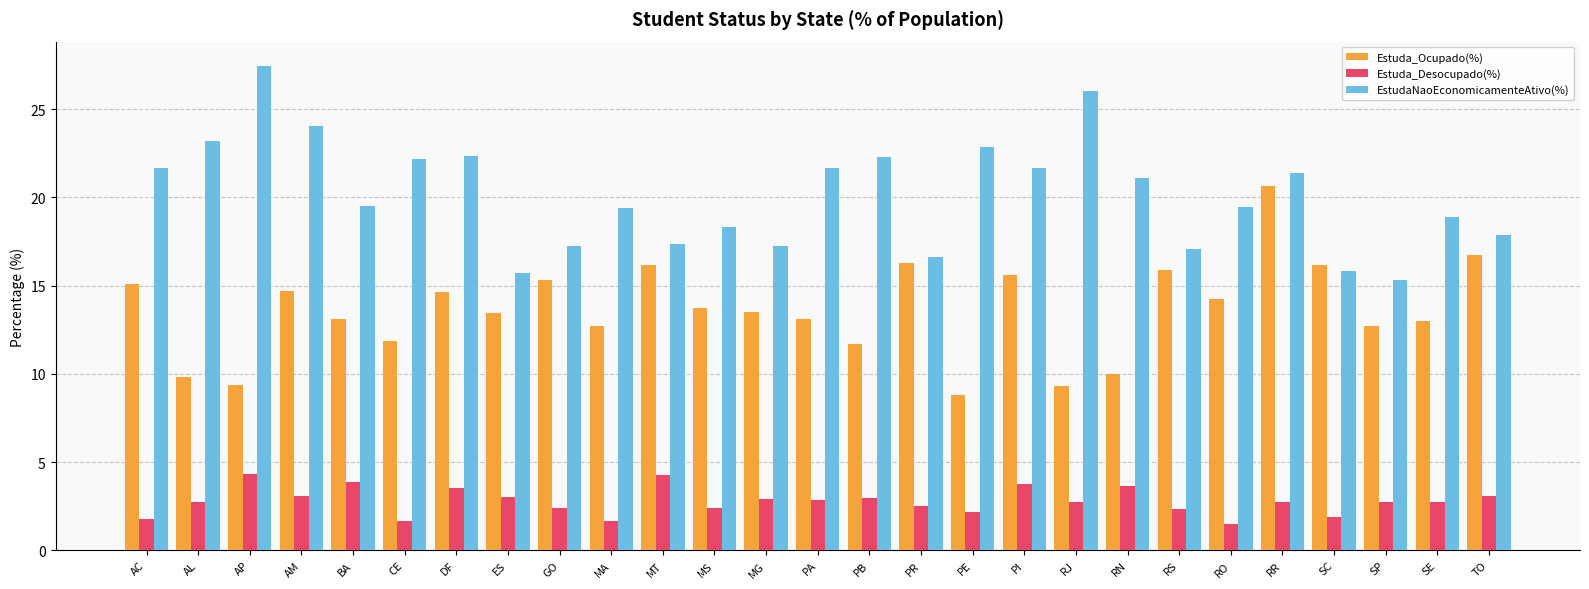

At which category is the sum across all series the highest?

RR